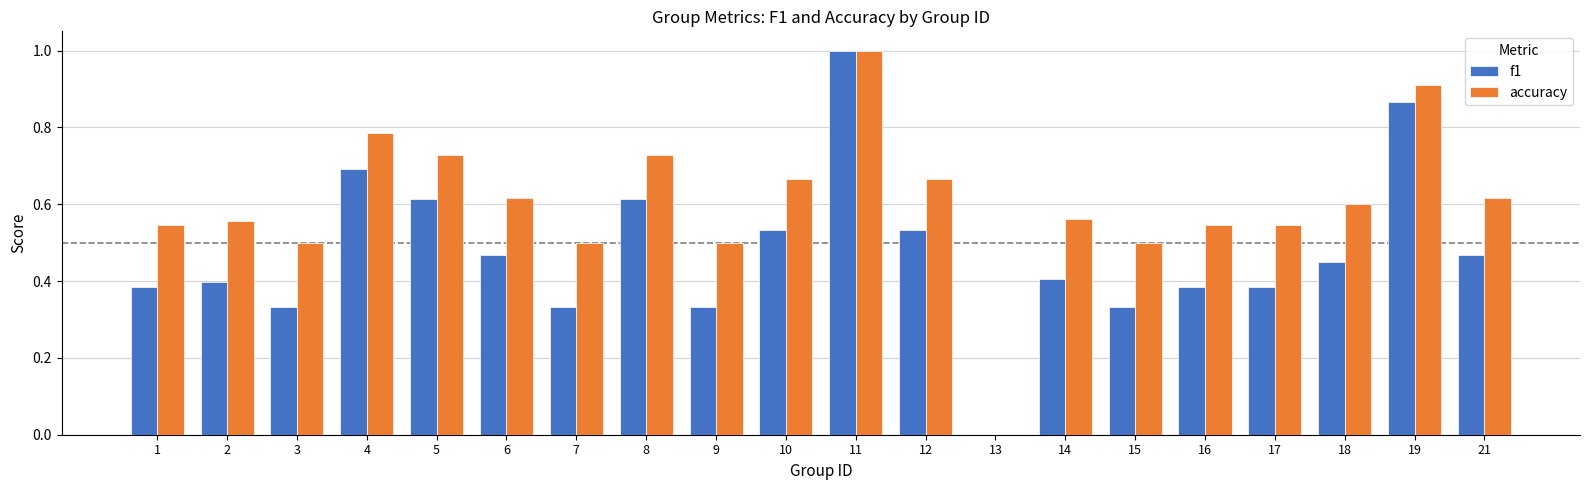

What is the sum of the accuracy values at 17 and 15?

1.0